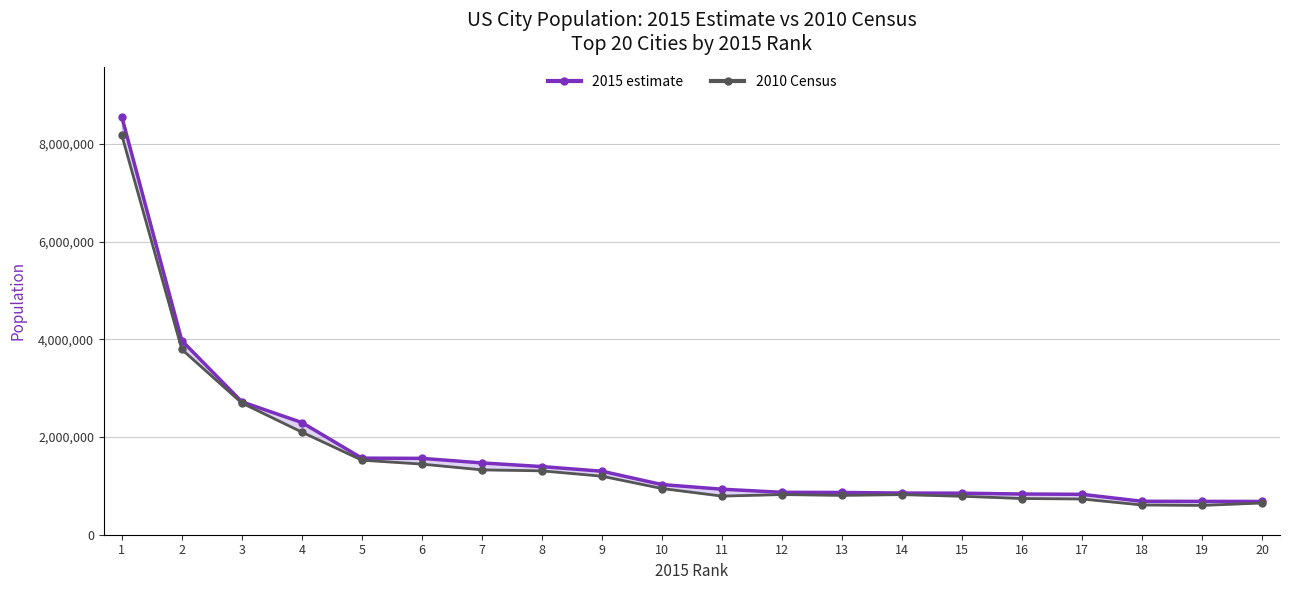

What is the value of the 2015 estimate point at the 12th from the left?

868031